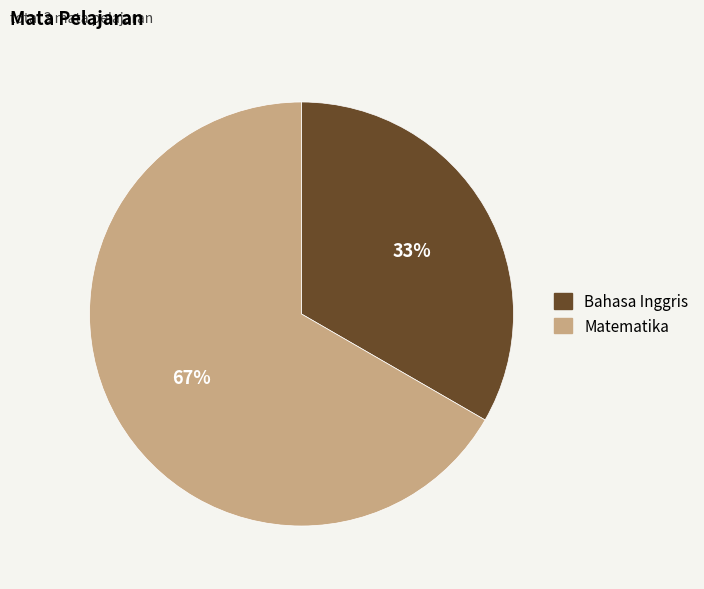

What is the largest slice in the pie chart?

Matematika